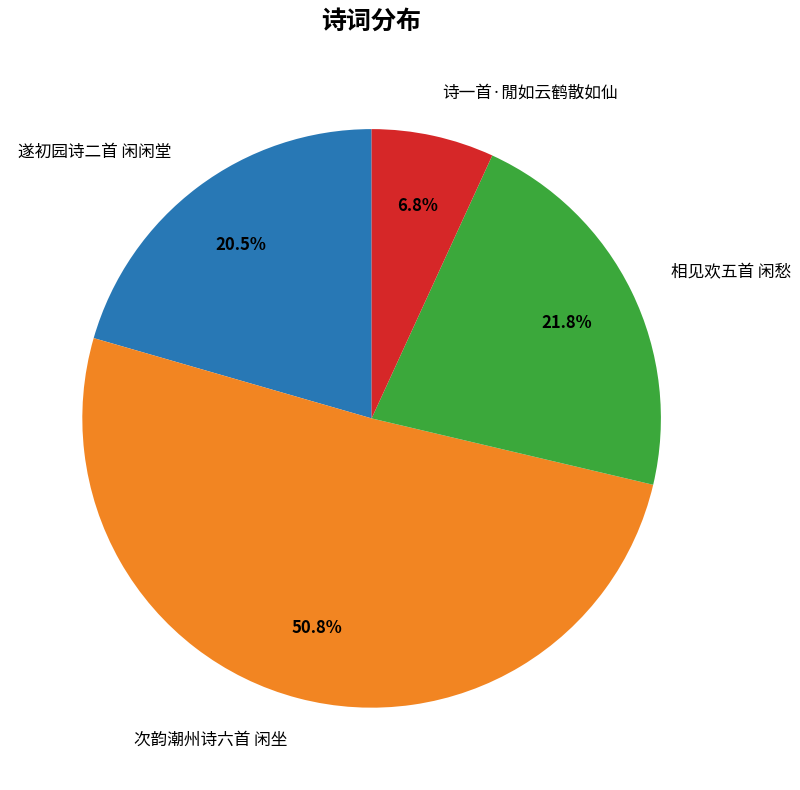

To the nearest percent, what is the difference between the 次韵潮州诗六首 闲坐 and 遂初园诗二首 闲闲堂 slice percentages?

30%